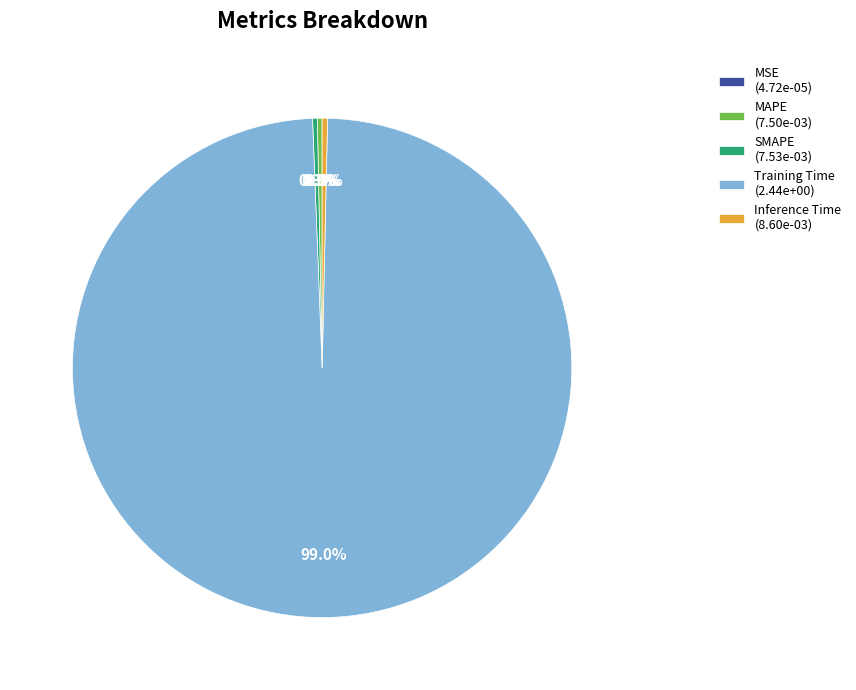

The MAPE slice represents 0% of the pie. True or false?

True